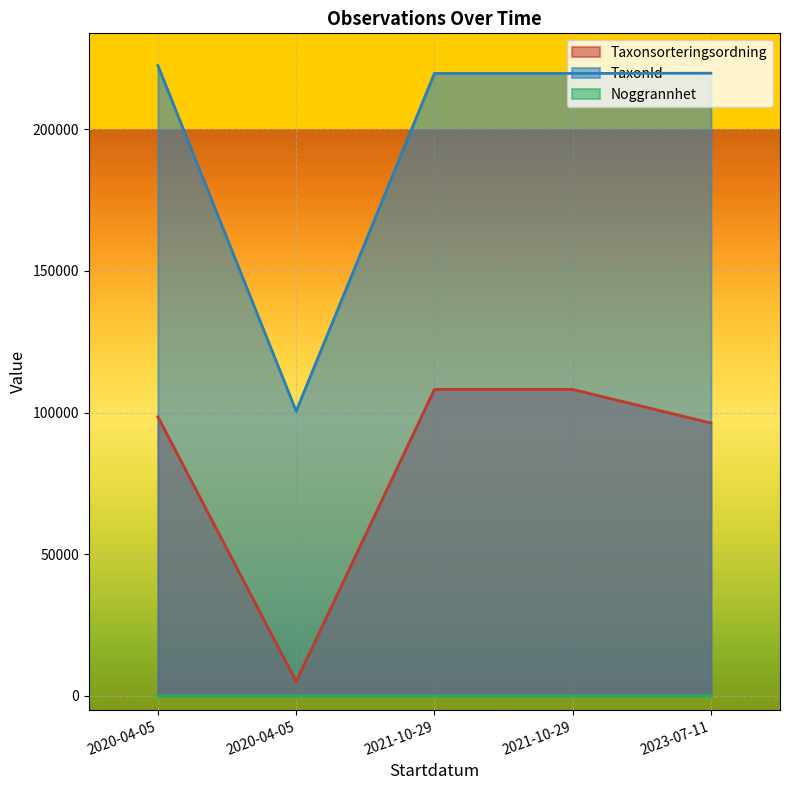

At which category does TaxonId reach its first local valley?

2020-04-05